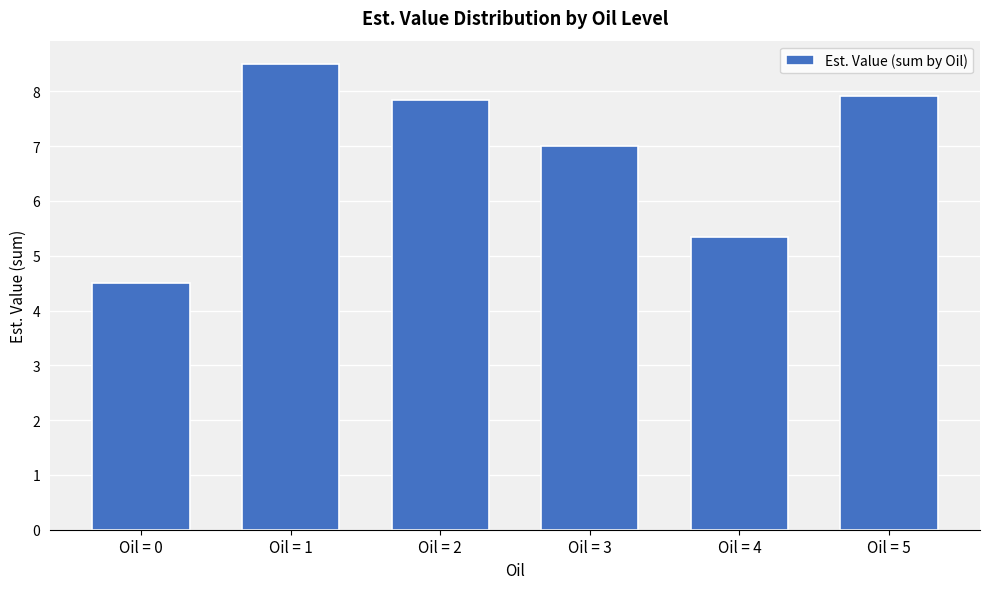

Reading left to right, transcribe all the data shown in this chart.

Oil = 0=4.5	Oil = 1=8.5	Oil = 2=7.8	Oil = 3=7.0	Oil = 4=5.3	Oil = 5=7.9